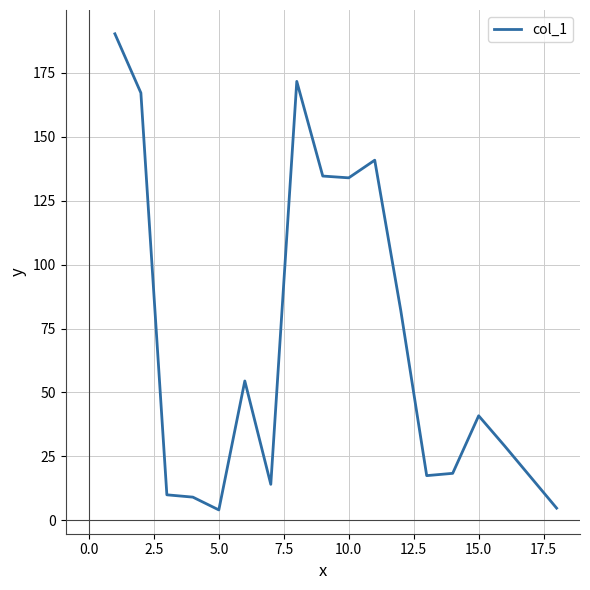

What is the greatest value displayed?

190.2